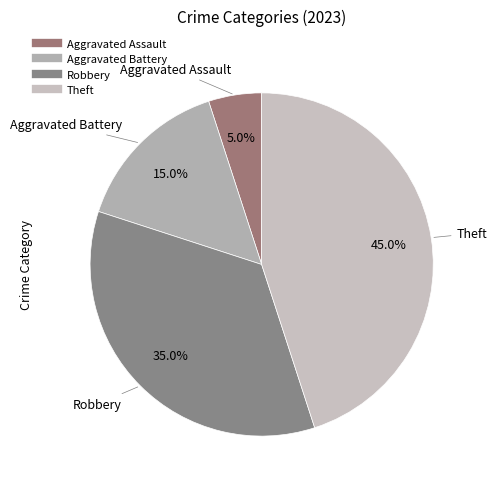

How many slices are in this pie chart?

4